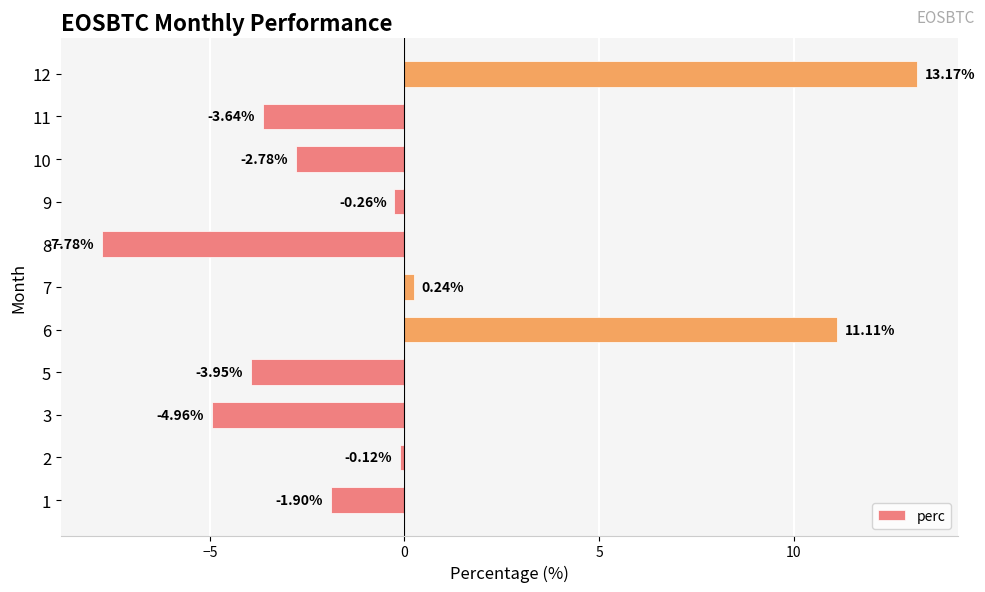

How many bars are there in total?

11